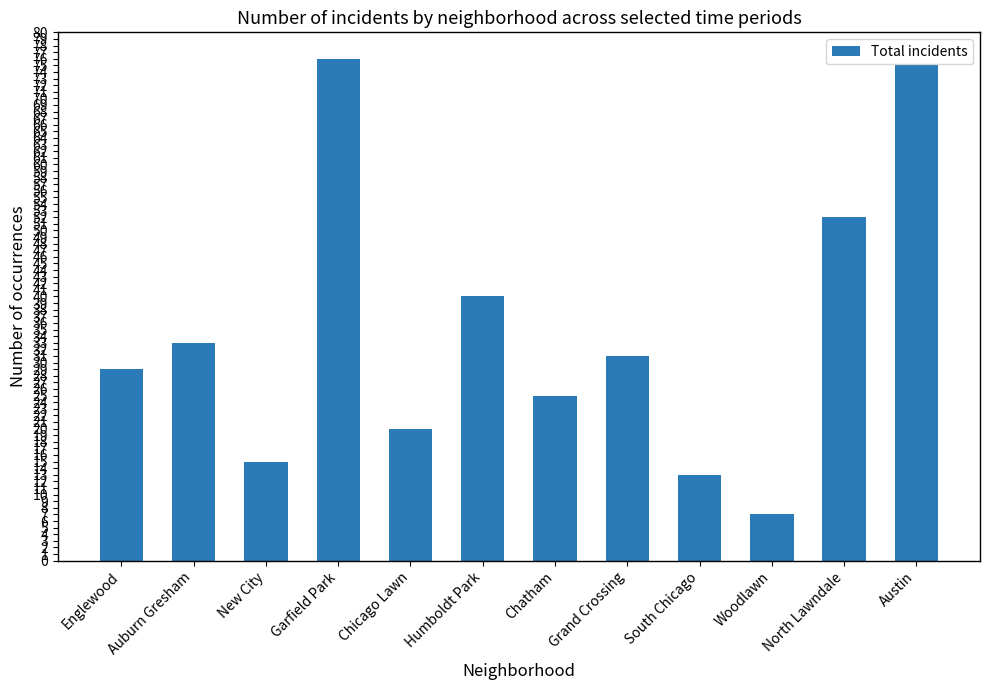

What is the minimum value shown in the chart?

7